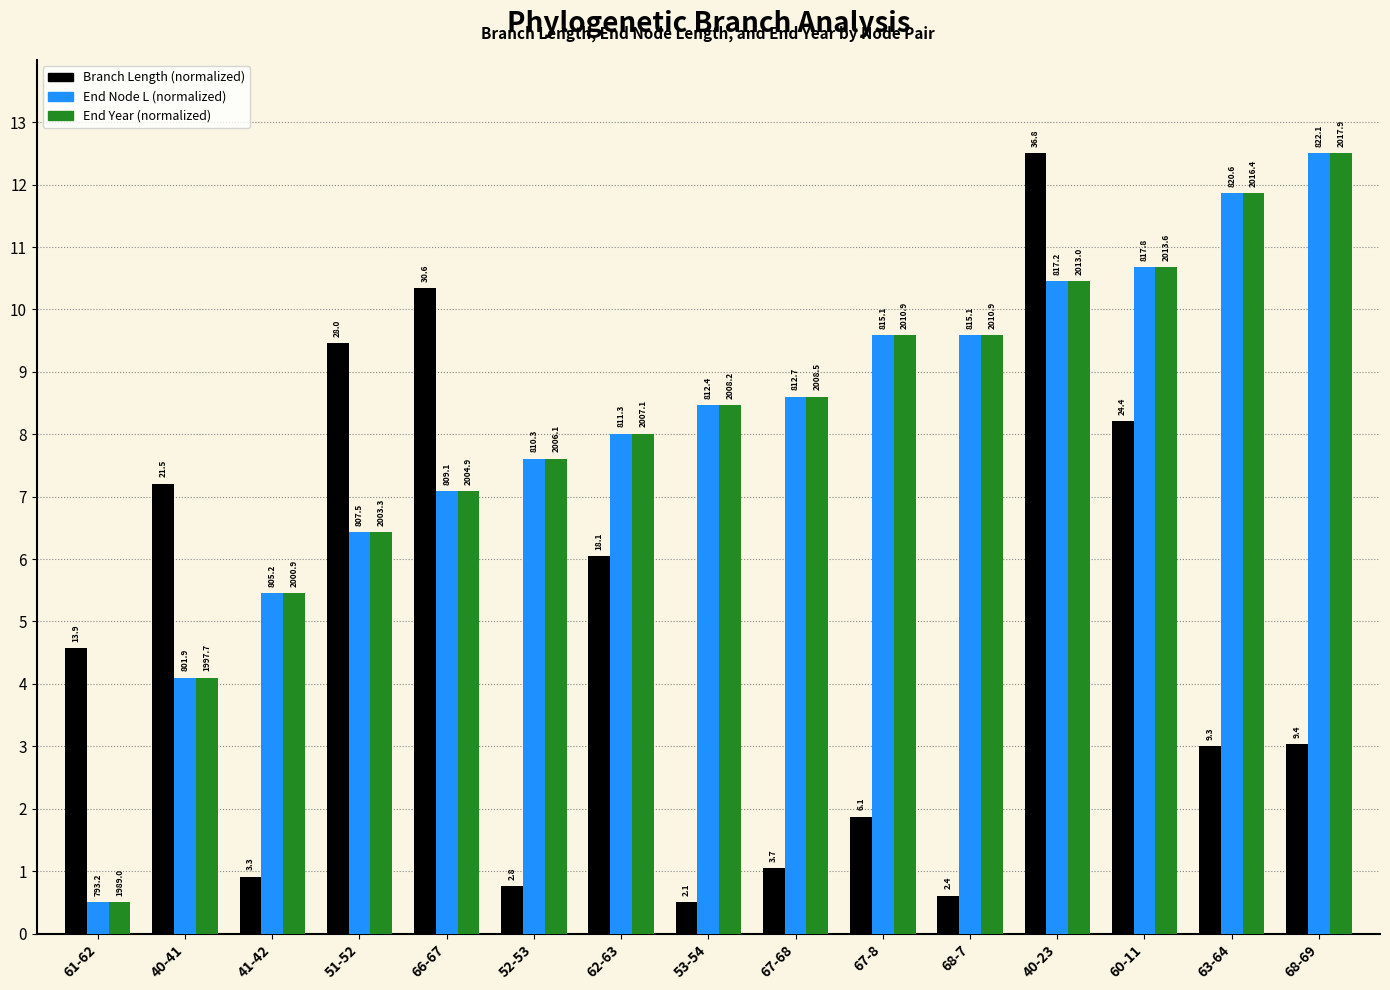

At which category does the chart reach its peak across all series?

40-23